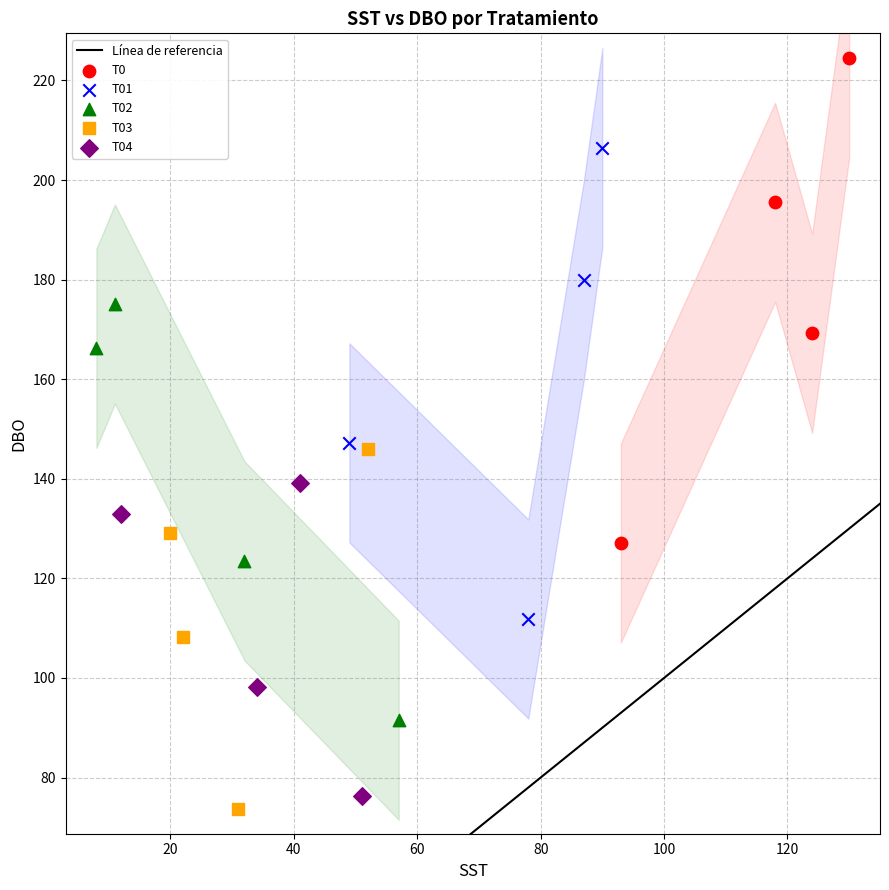

Which series contains the highest Y value?

T0